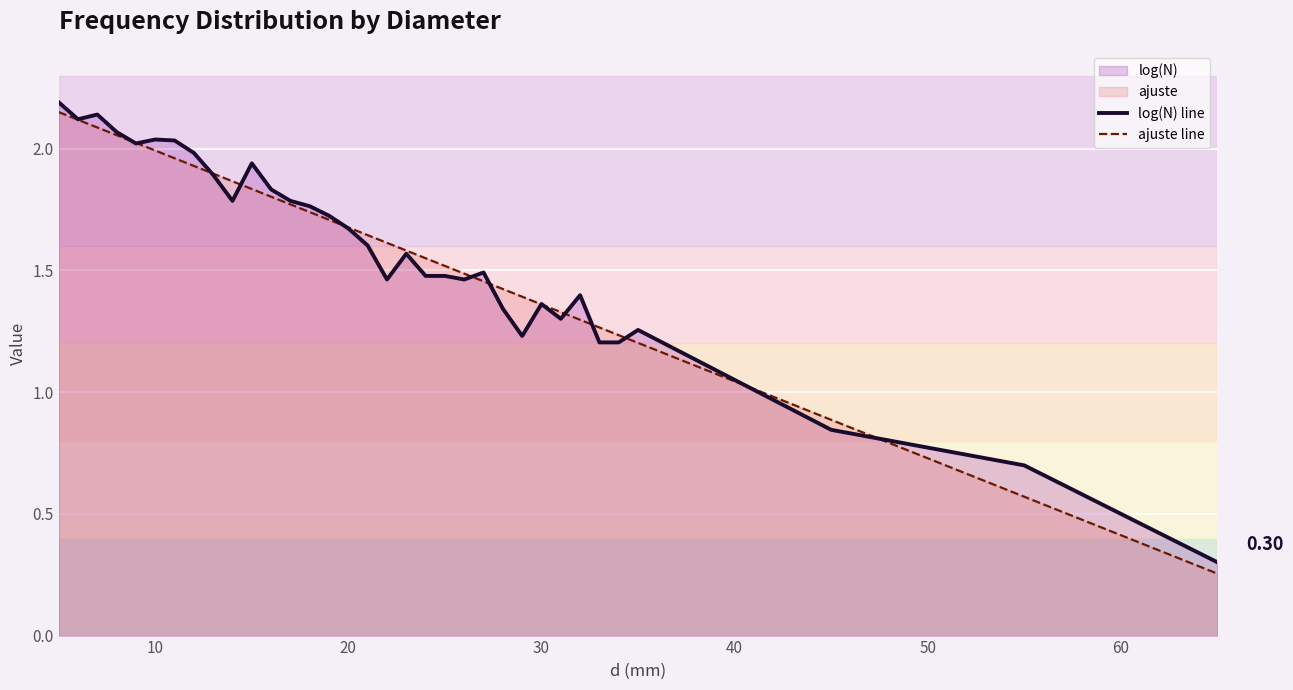

True or false: ajuste line has more than 1 points higher than both neighbors.

False